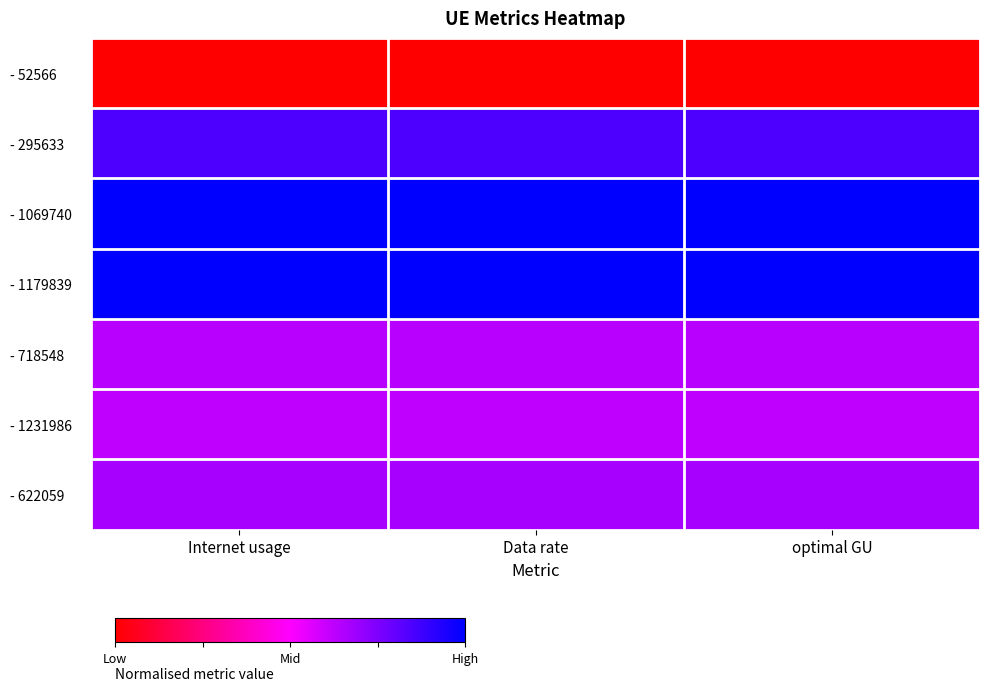

Rank the series at Data rate from highest to lowest value.

- 1179839, - 1069740, - 295633, - 622059, - 718548, - 1231986, - 52566